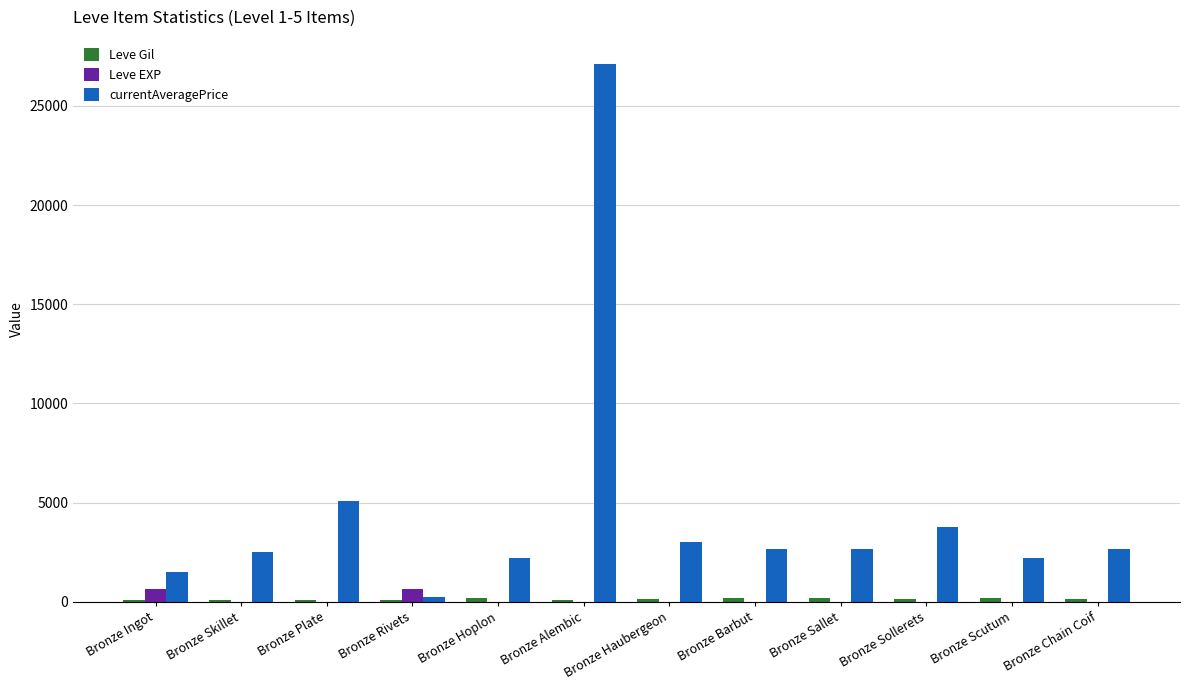

Which series has the largest total across all categories?

currentAveragePrice